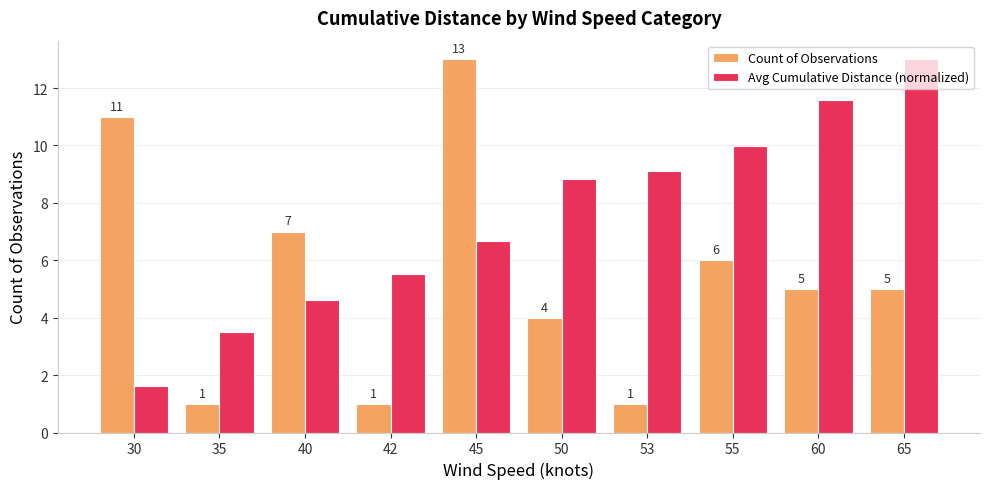

The Avg Cumulative Distance (normalized) series shows 2.3 at 30. True or false?

False